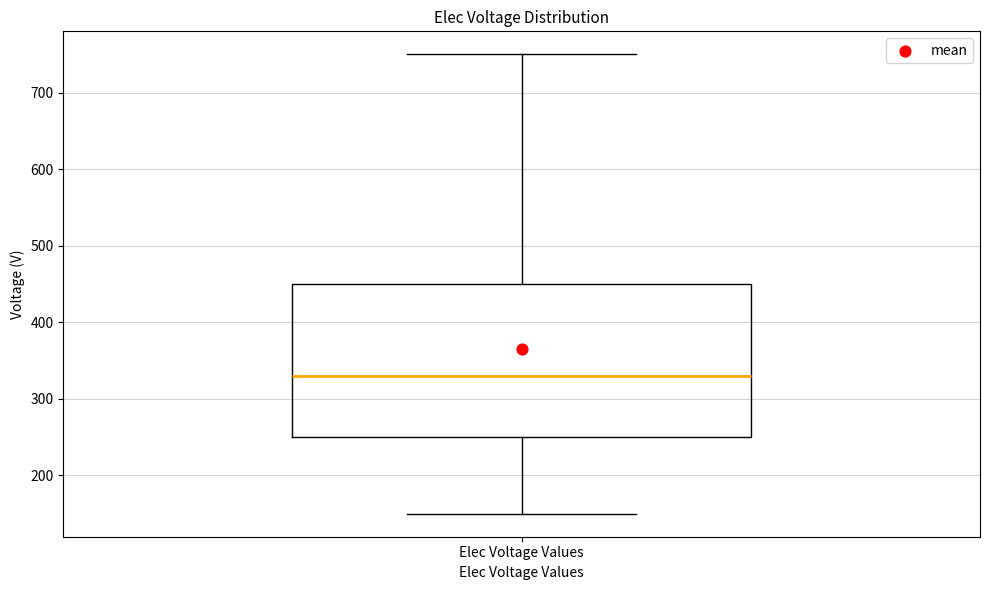

Where does the upper whisker of the box for Elec Voltage Values end on the y-axis? The values are not printed on the chart, so give them approximately, as read against the axis.

750